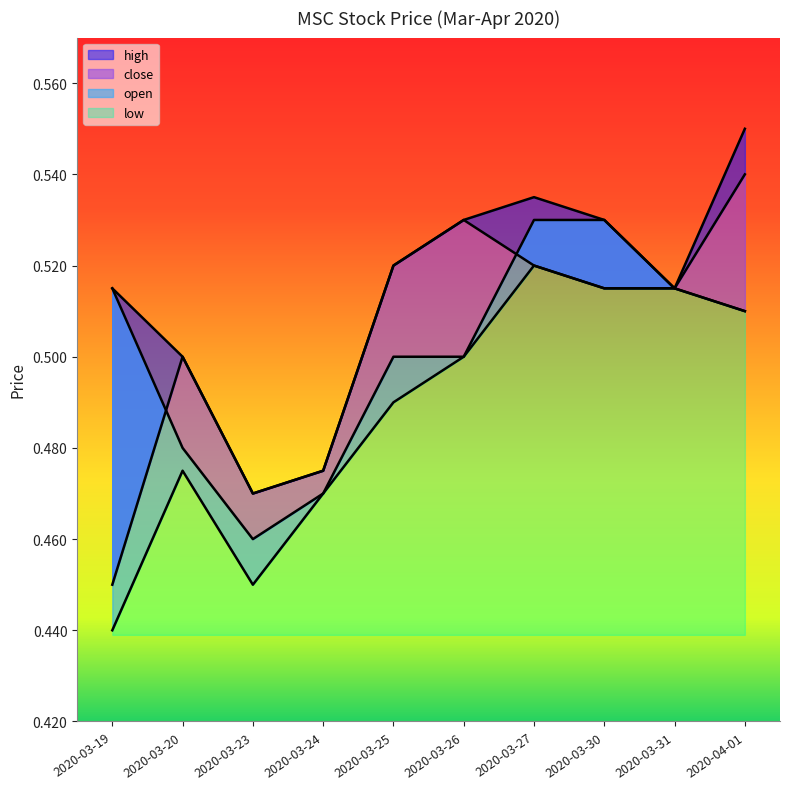

At which category does low reach its first local valley?

2020-03-23